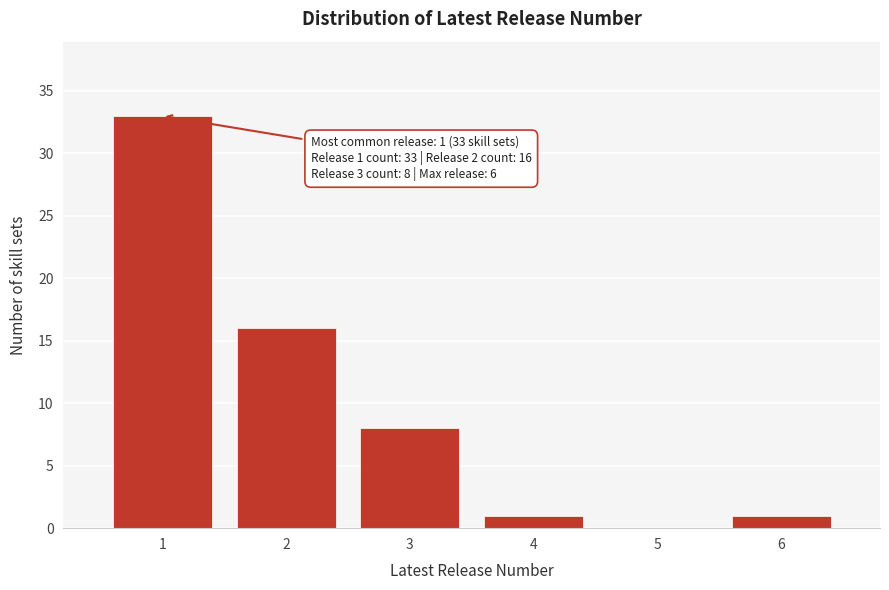

Reading left to right, list all the values displayed in this chart.

1=33	2=16	3=8	4=1	5=0	6=1